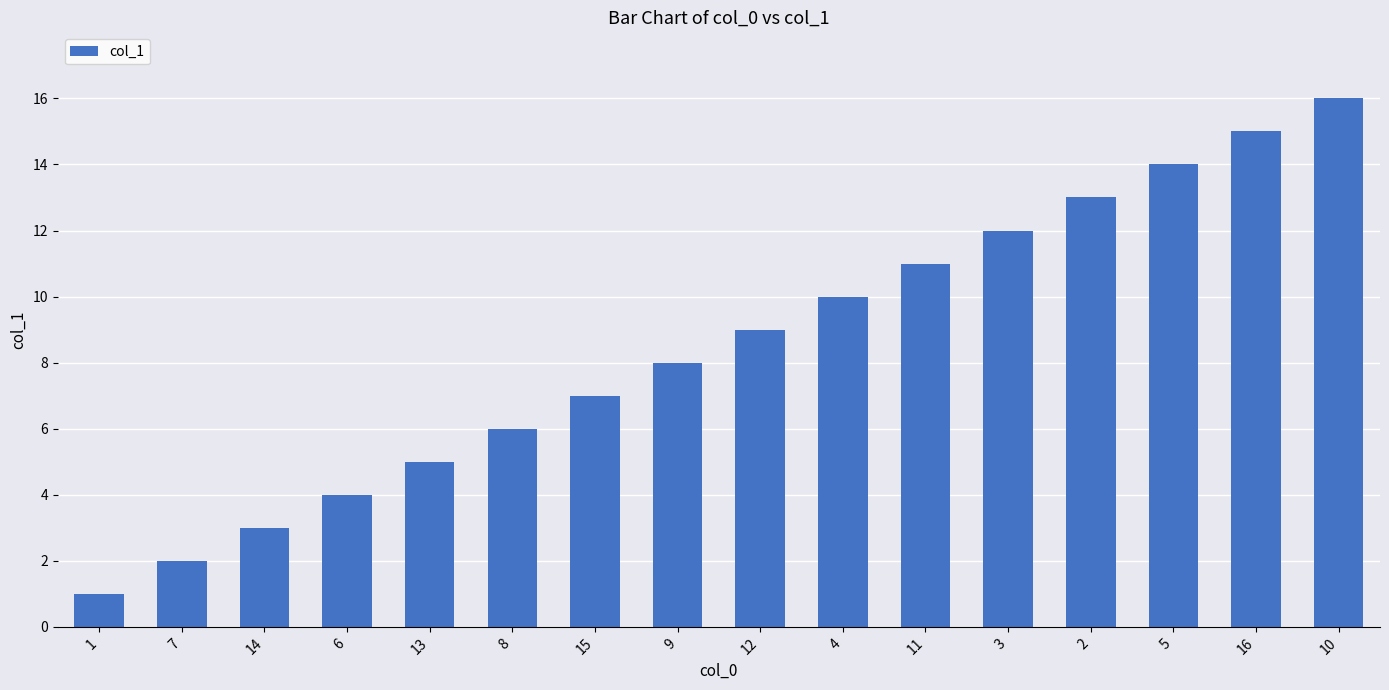

How many distinct data groups are displayed?

1